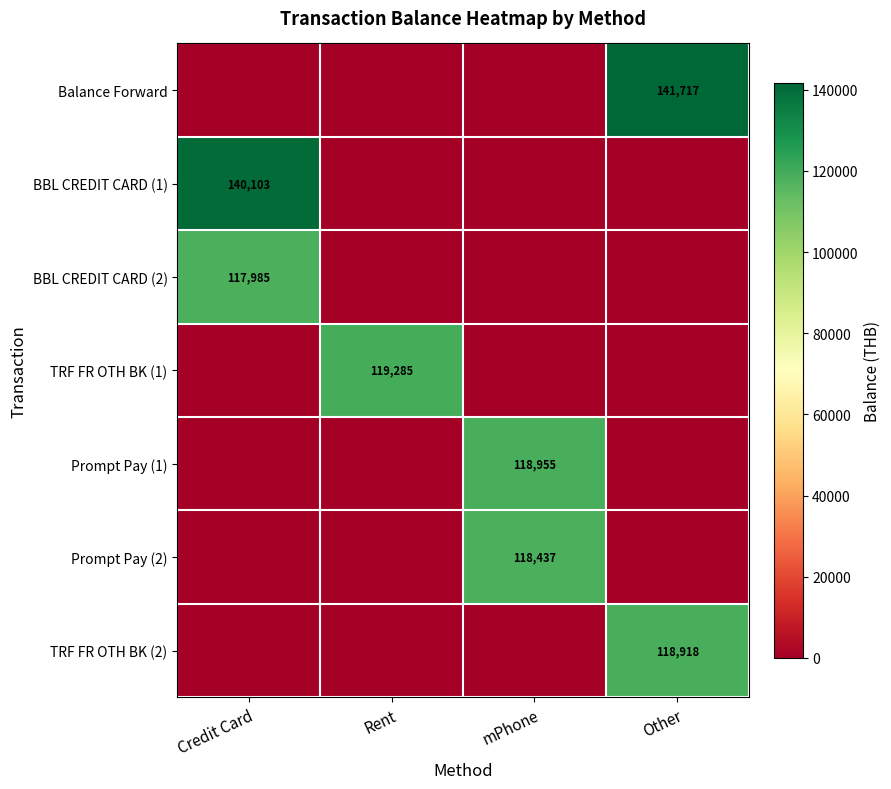

True or false: TRF FR OTH BK (1) has a value of 202784 at Rent.

False